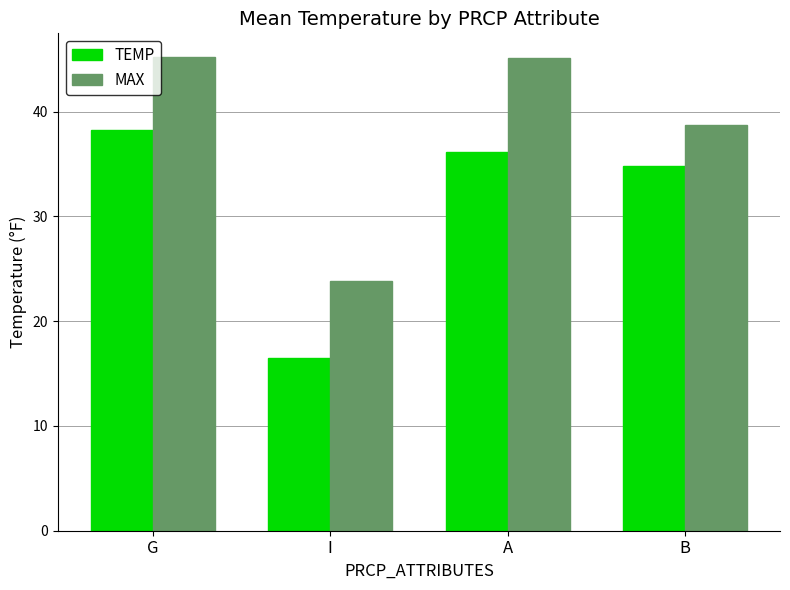

What is the sum of the MAX values at B and G?

83.9